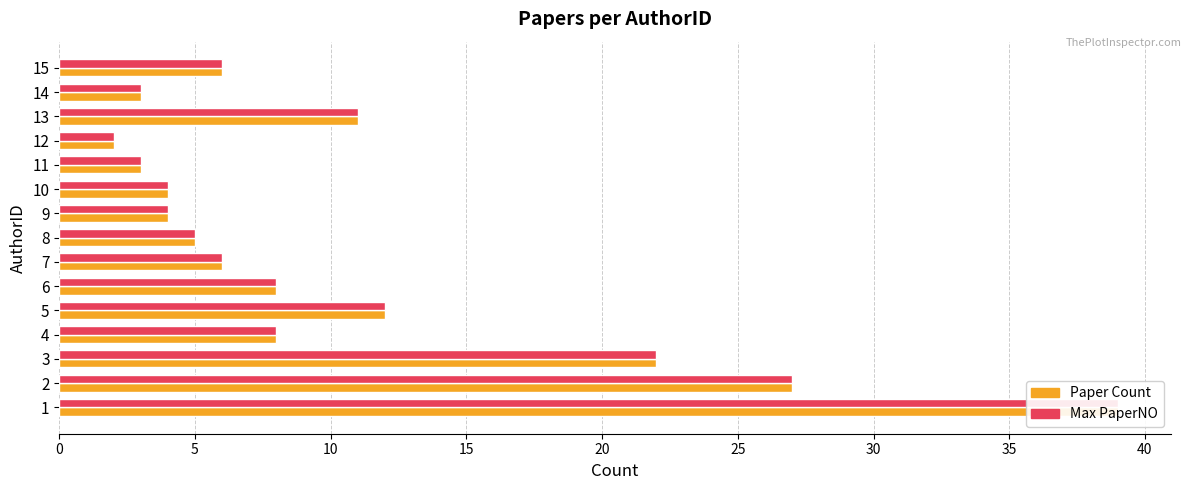

How many categories are shown in the chart?

15